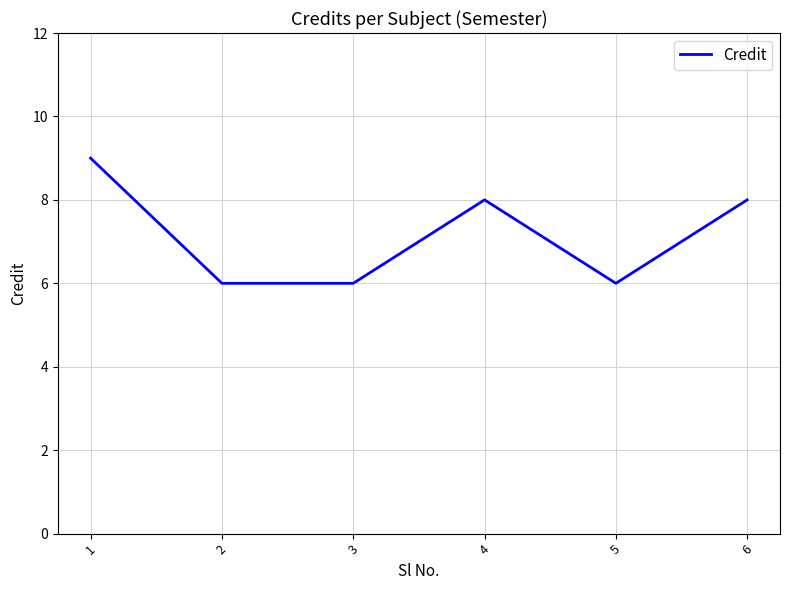

True or false: the data shows 6 at 3.

True